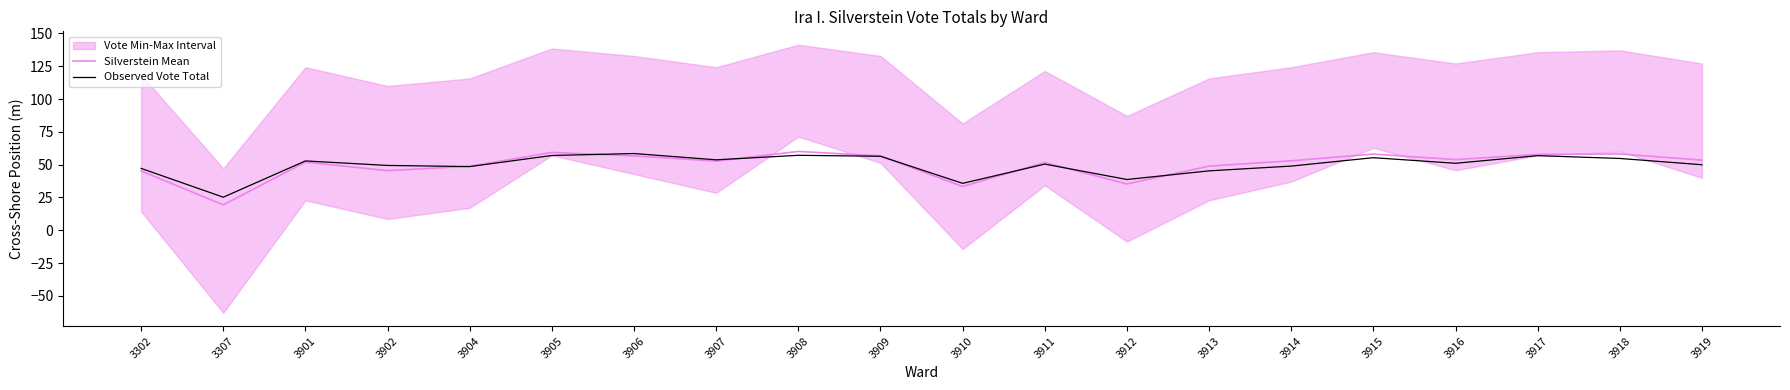

True or false: Silverstein Mean has more than 1 interior local peaks.

True